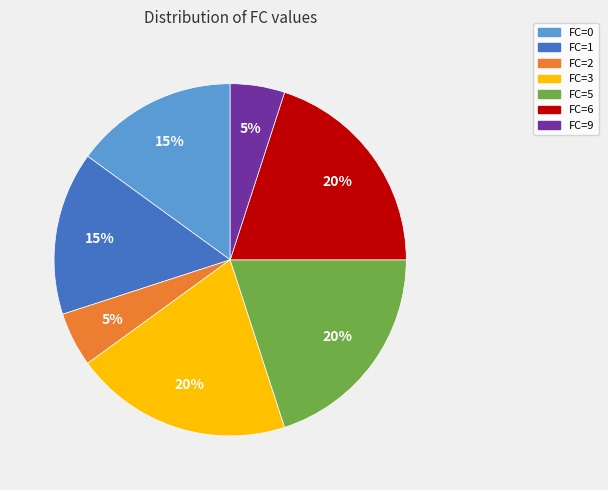

How many segments does this pie chart have?

7